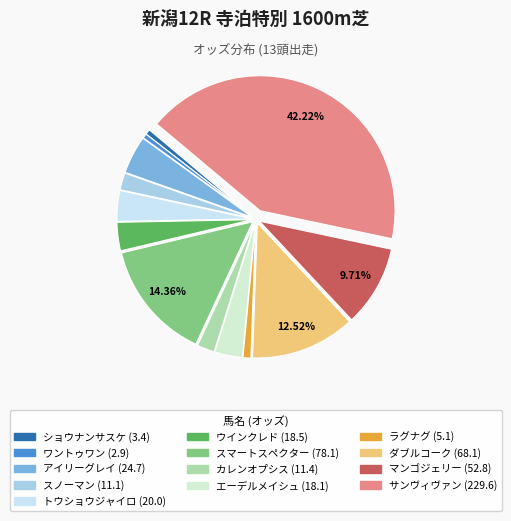

Do ダブルコーク and マンゴジェリー together represent more than half of the pie?

No